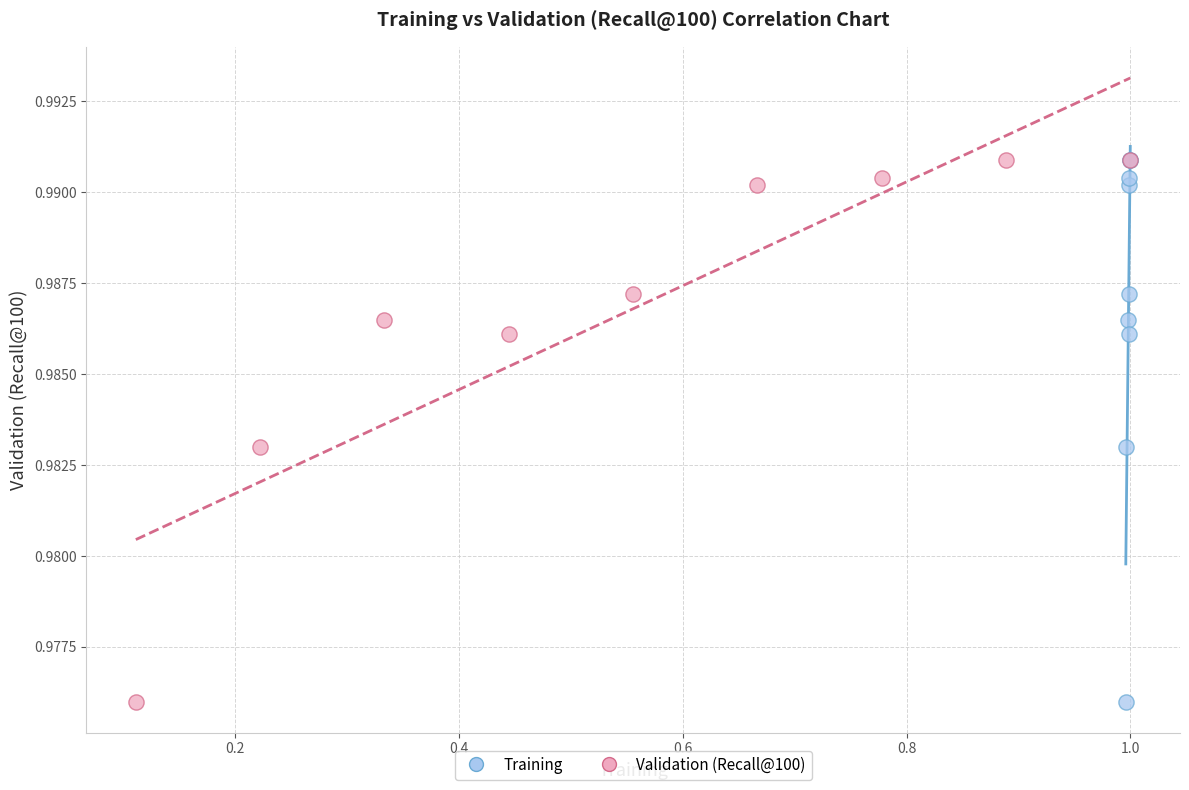

What are all the series names shown in the legend?

Training, Validation (Recall@100)